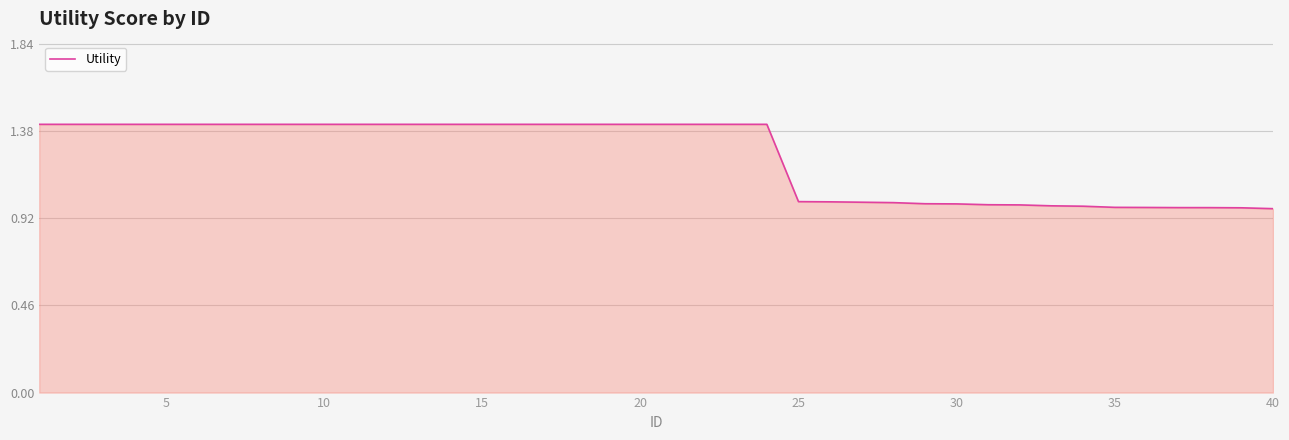

What is the greatest value displayed?

1.4